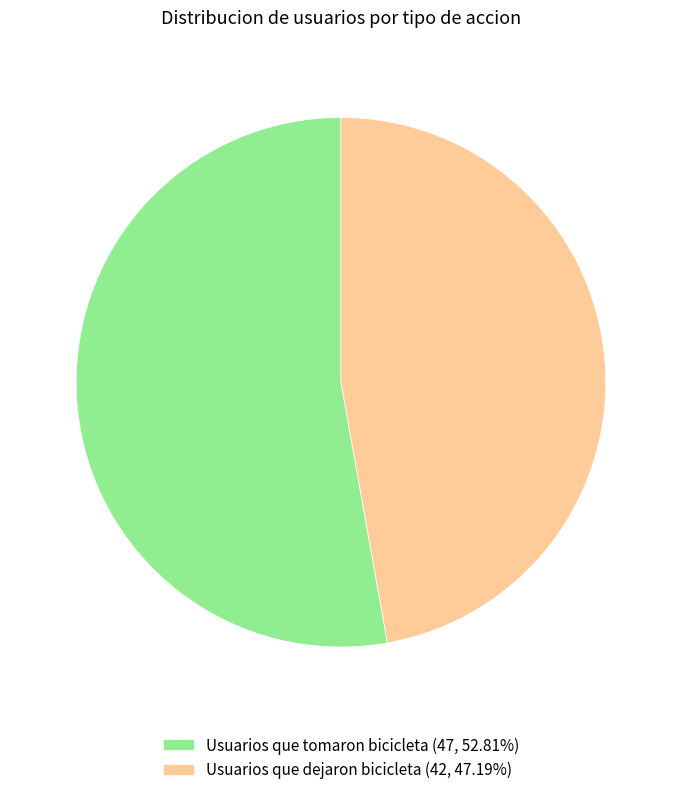

Is the sum of Usuarios que tomaron bicicleta (47, 52.81%) and Usuarios que dejaron bicicleta (42, 47.19%) greater than half?

Yes